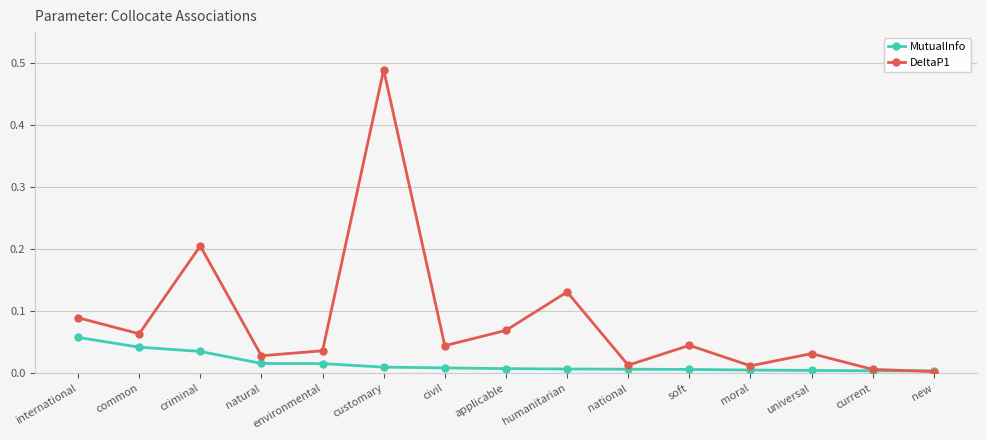

After their last crossing, which series has the higher values: DeltaP1 or MutualInfo?

MutualInfo